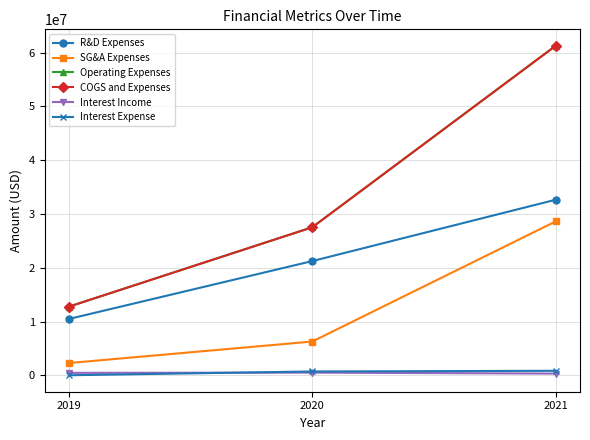

Read the SG&A Expenses value at 2019.

2286000